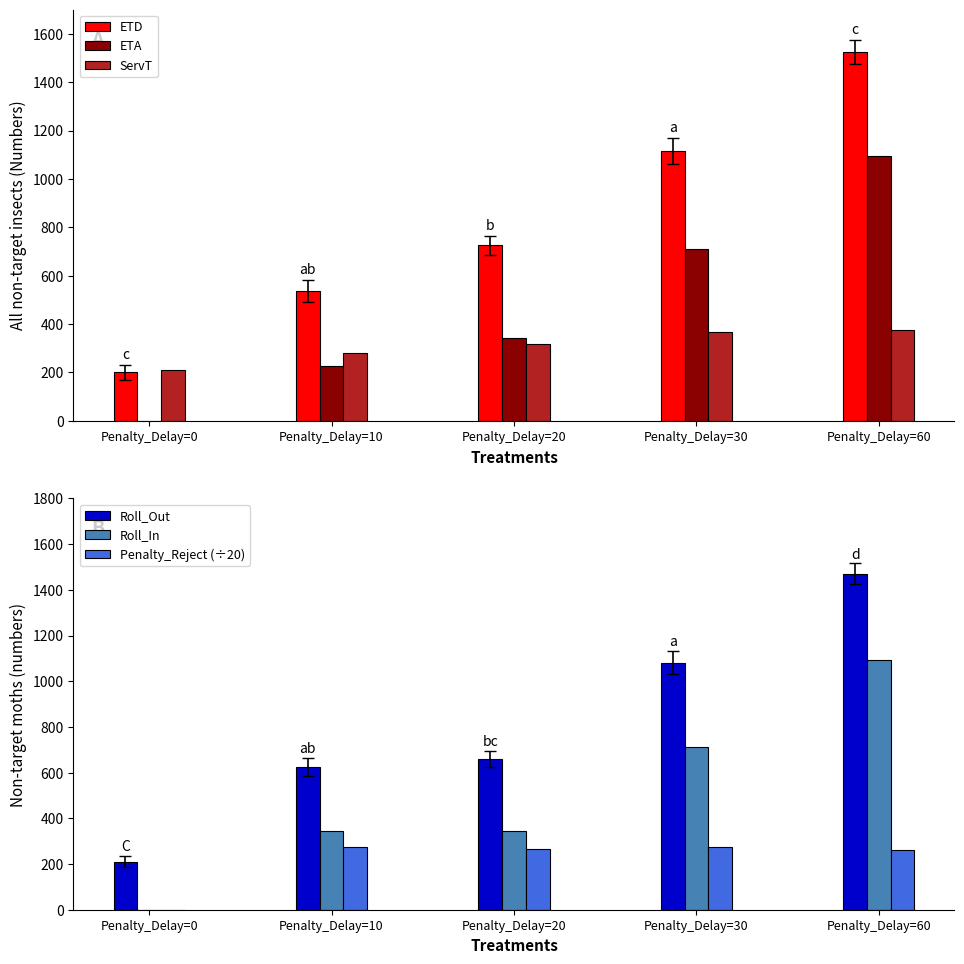

Are the bars horizontal?

No